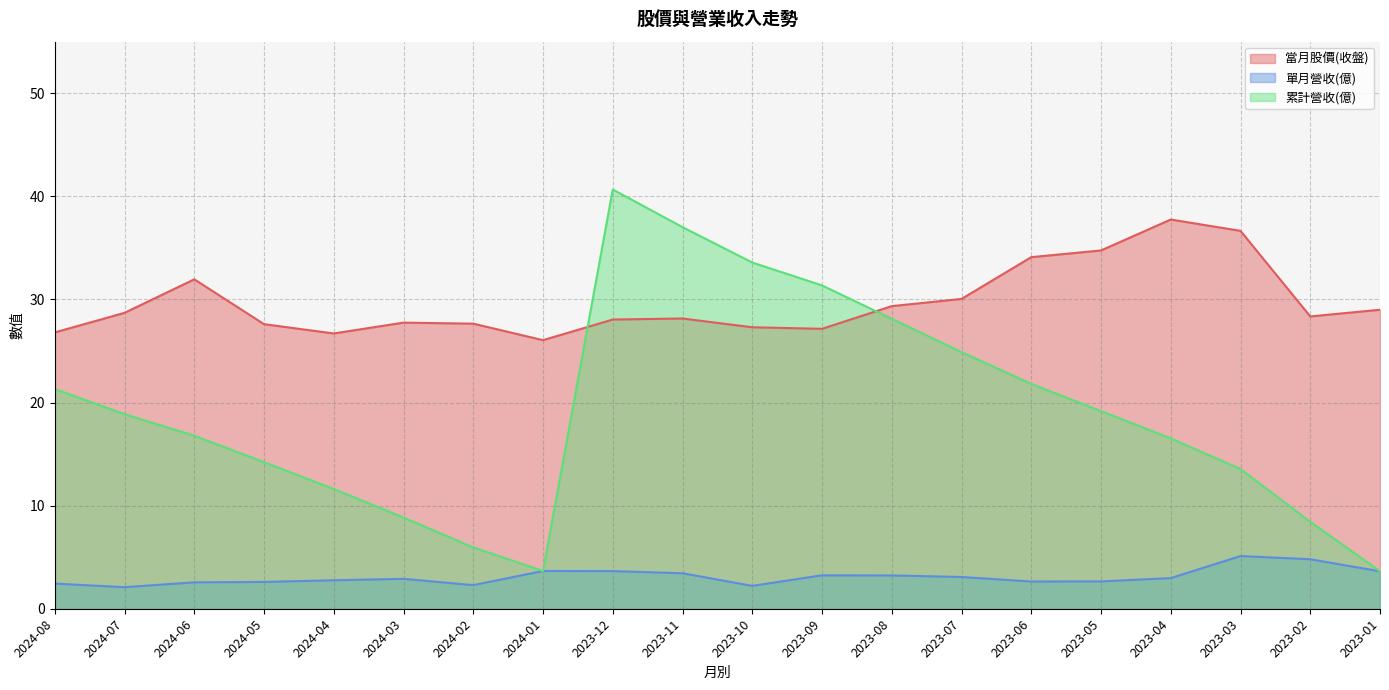

At 2023-03, list the series in order from smallest to largest.

單月營收(億), 累計營收(億), 當月股價(收盤)